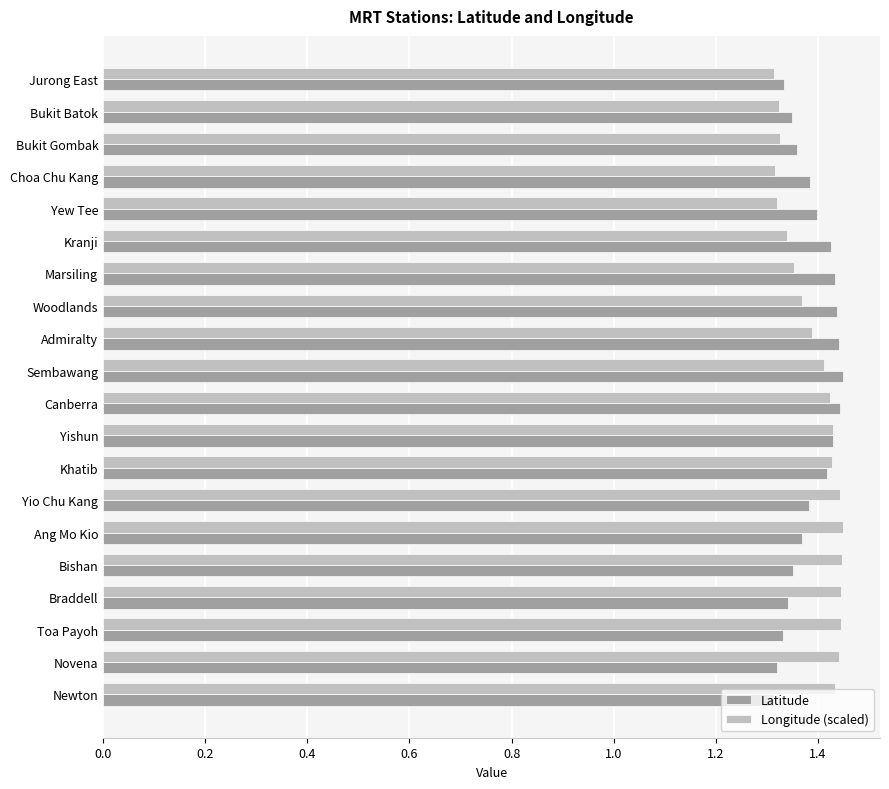

Is the value of Longitude (scaled) at Marsiling greater than the value of Latitude at Choa Chu Kang?

No